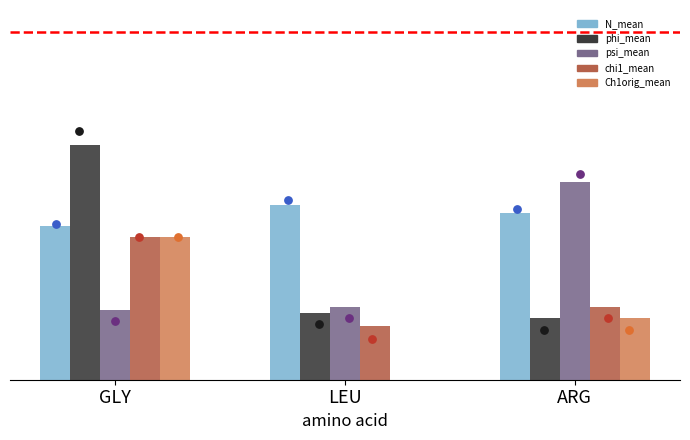

At how many categories does at least one series exceed 0?

3